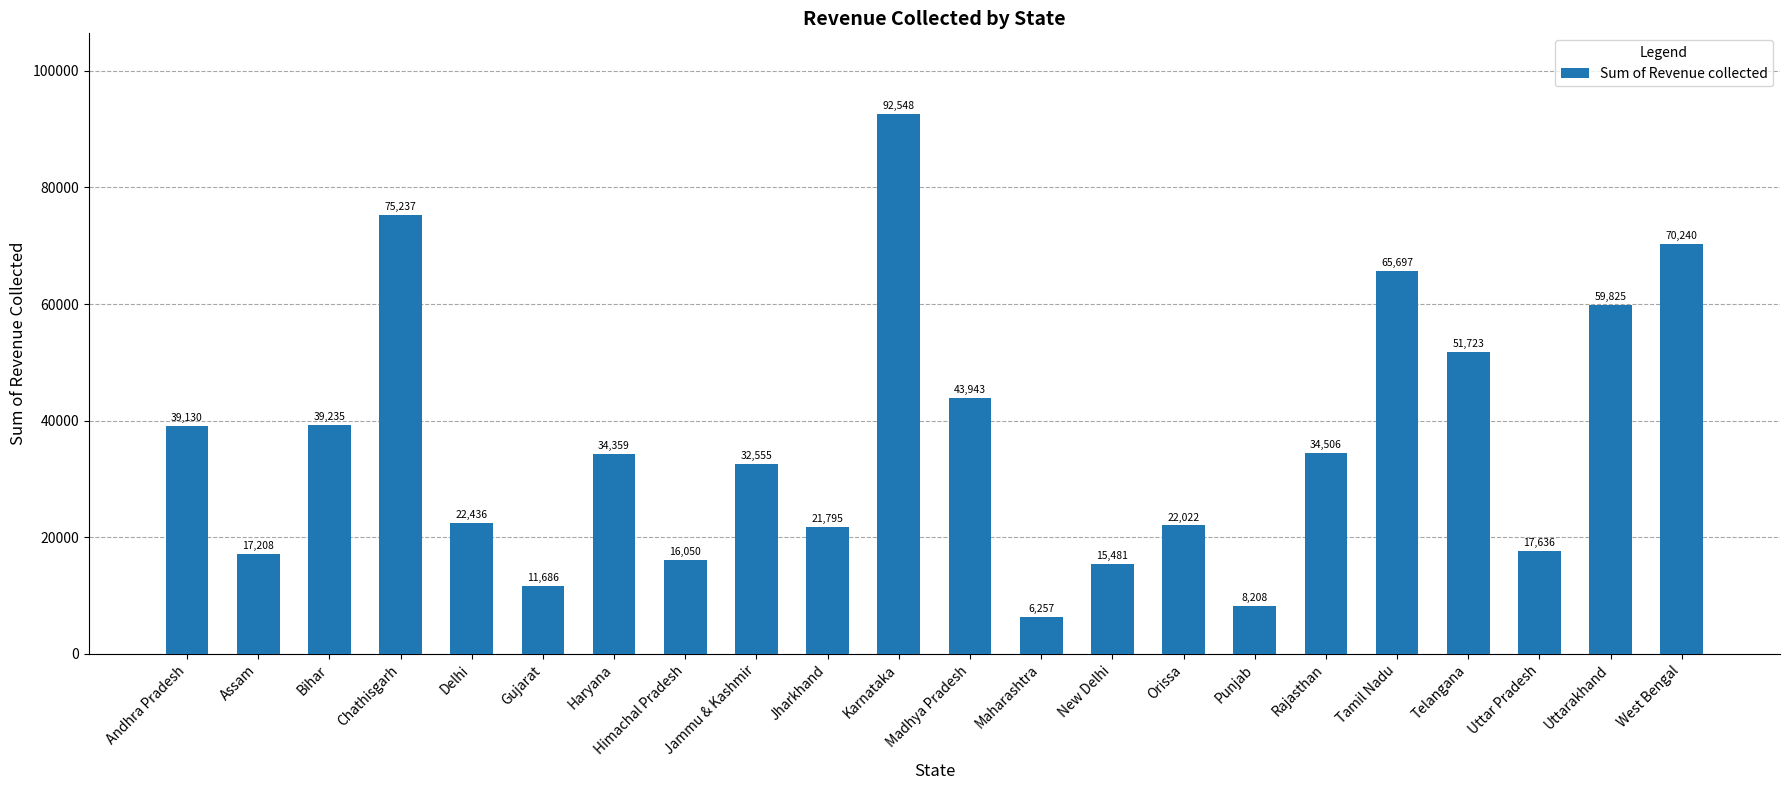

What is the change in value from Karnataka to Maharashtra?

-86291